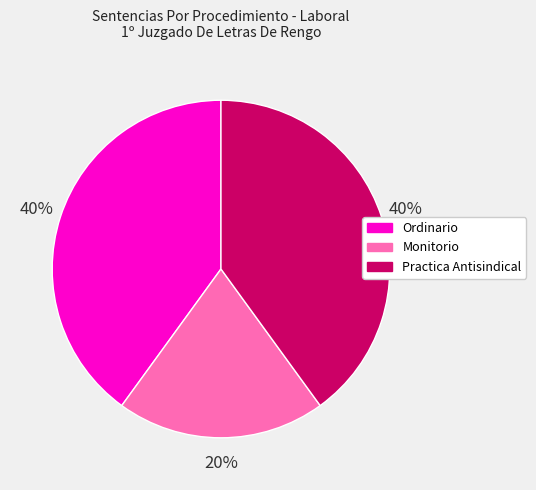

Which has a higher value, Monitorio or Ordinario?

Ordinario